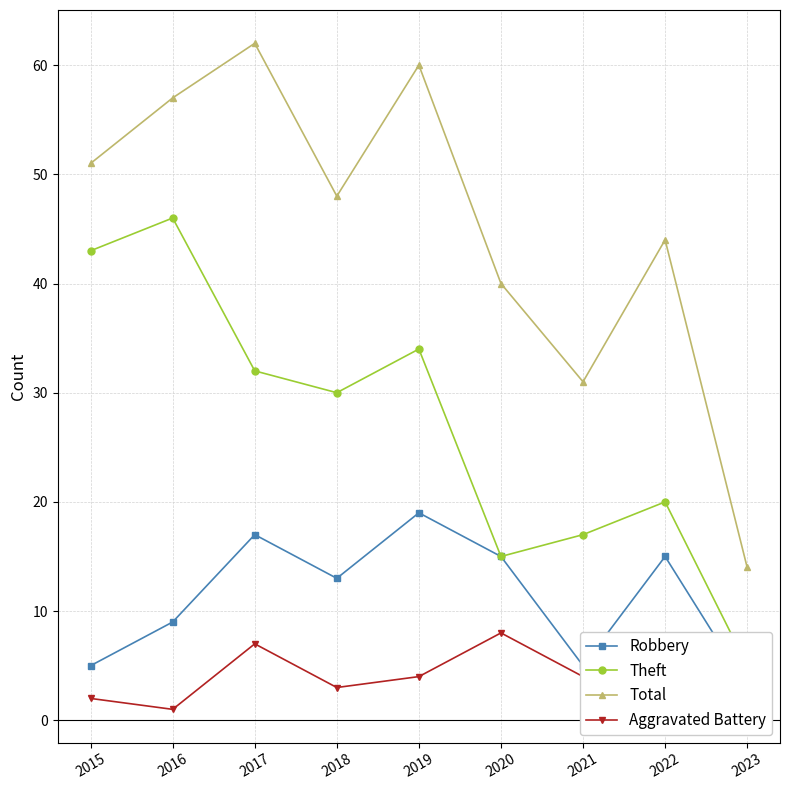

List the labels in order of Total value, smallest first.

2023, 2021, 2020, 2022, 2018, 2015, 2016, 2019, 2017